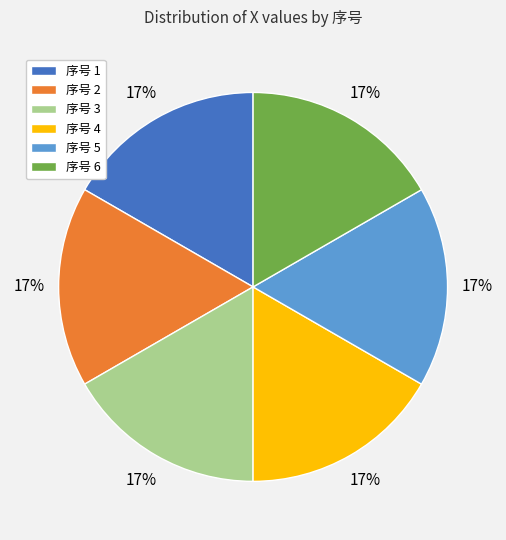

Combined, do 序号 4 and 序号 2 account for over 50%?

No